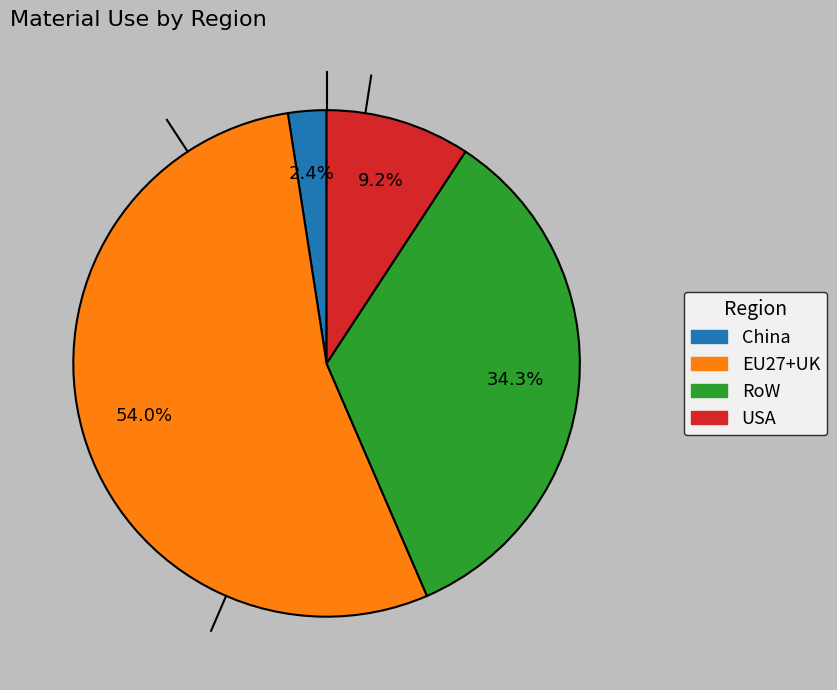

Is there any slice that represents more than half of the pie?

Yes